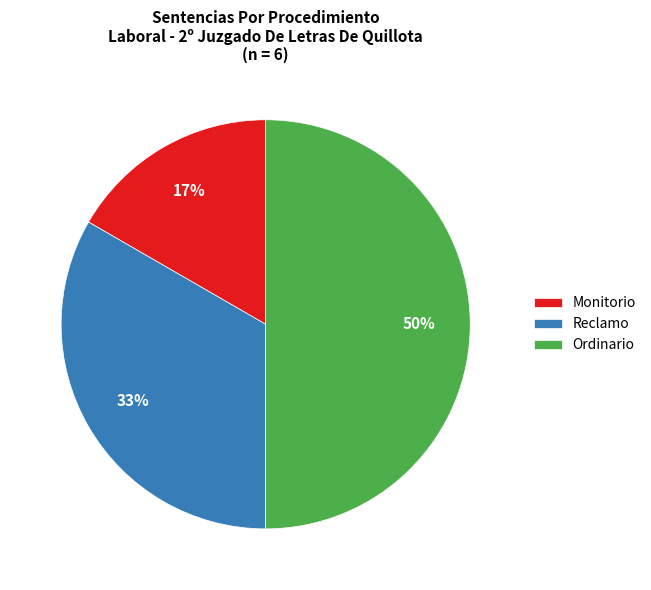

To the nearest percent, what is the combined percentage of Reclamo and Monitorio?

50%